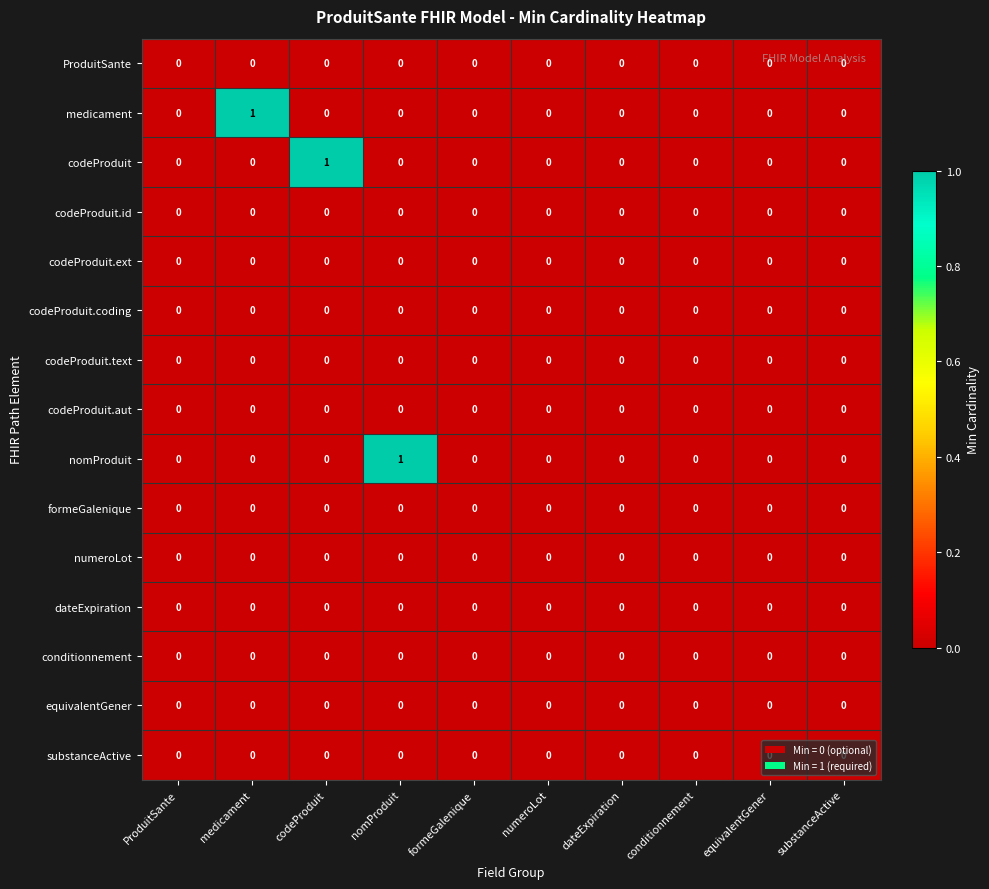

Between nomProduit and dateExpiration, which series saw the biggest shift?

nomProduit